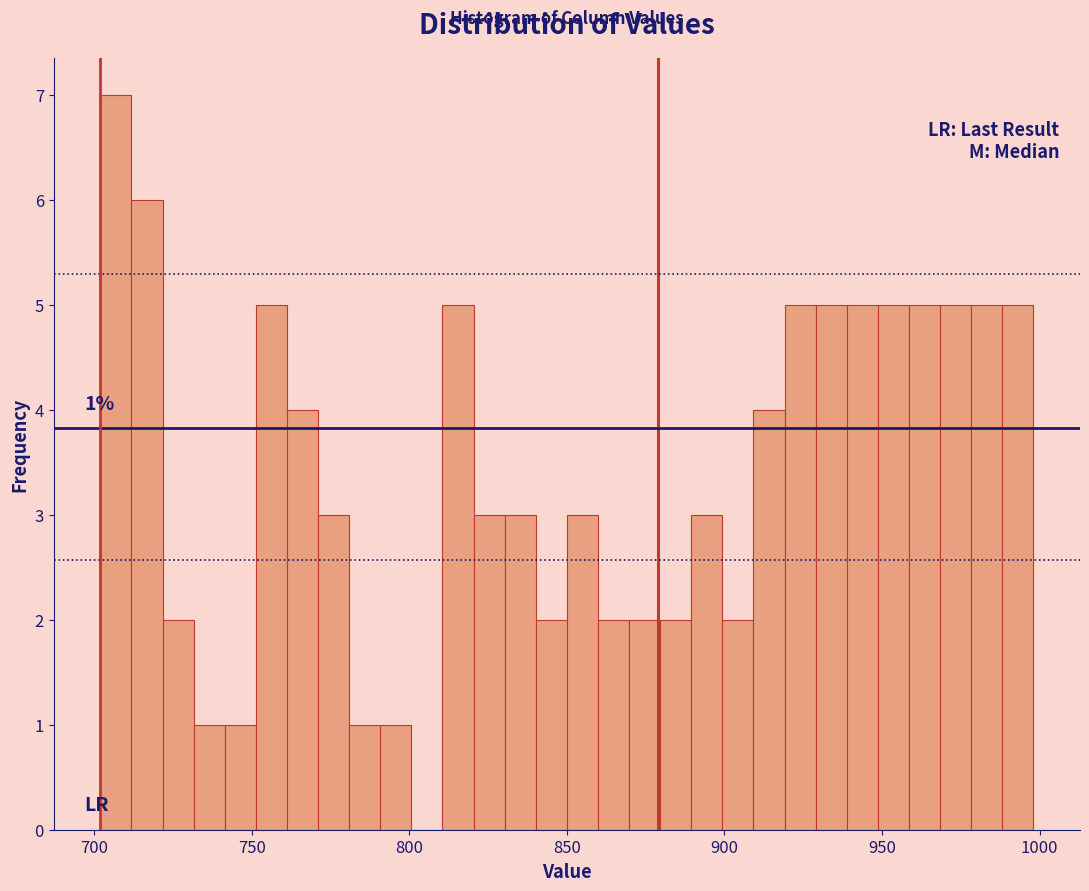

Read against the x-axis, roughly where is the centre of the tallest bar?

705